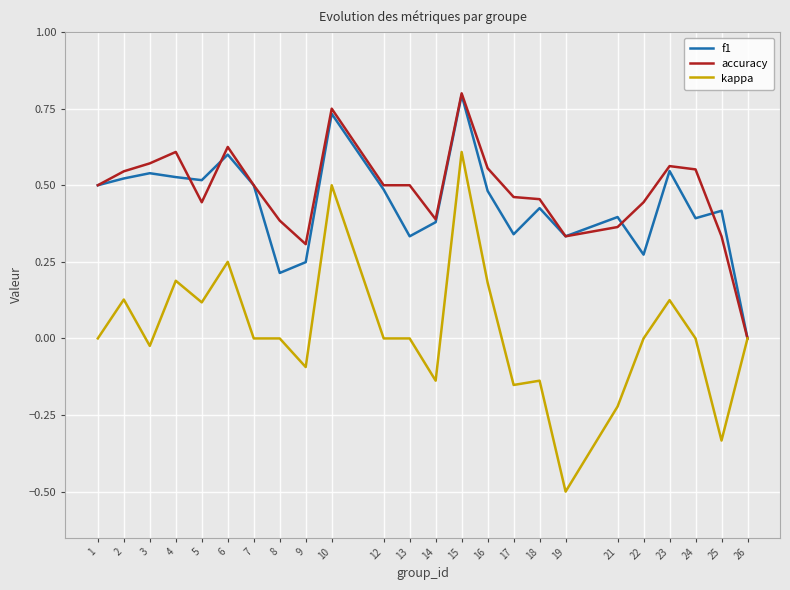

Which series has the largest total across all categories?

accuracy